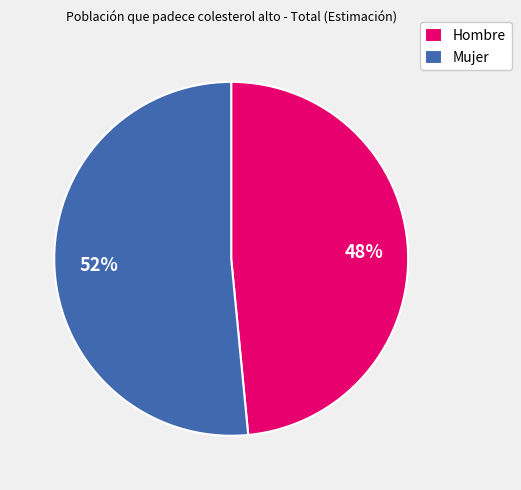

Combined, do Hombre and Mujer account for over 50%?

Yes